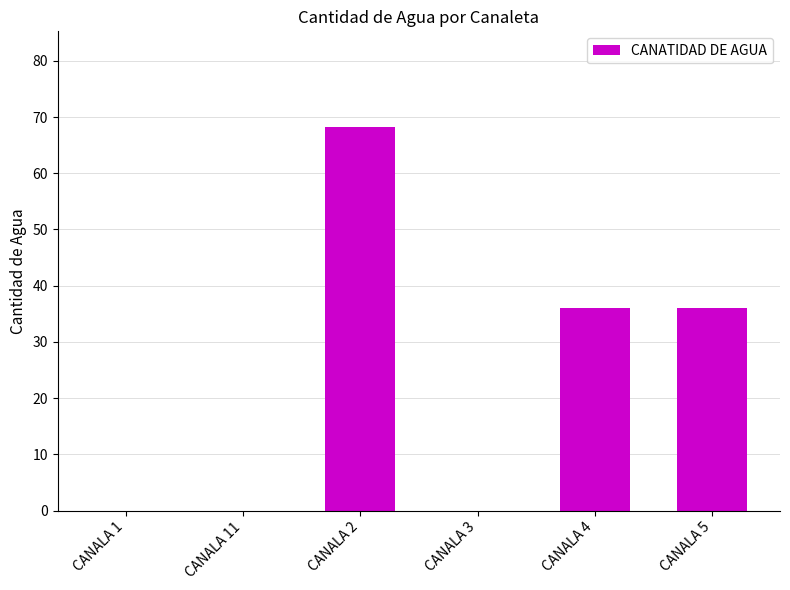

How many values exceed 36?

3